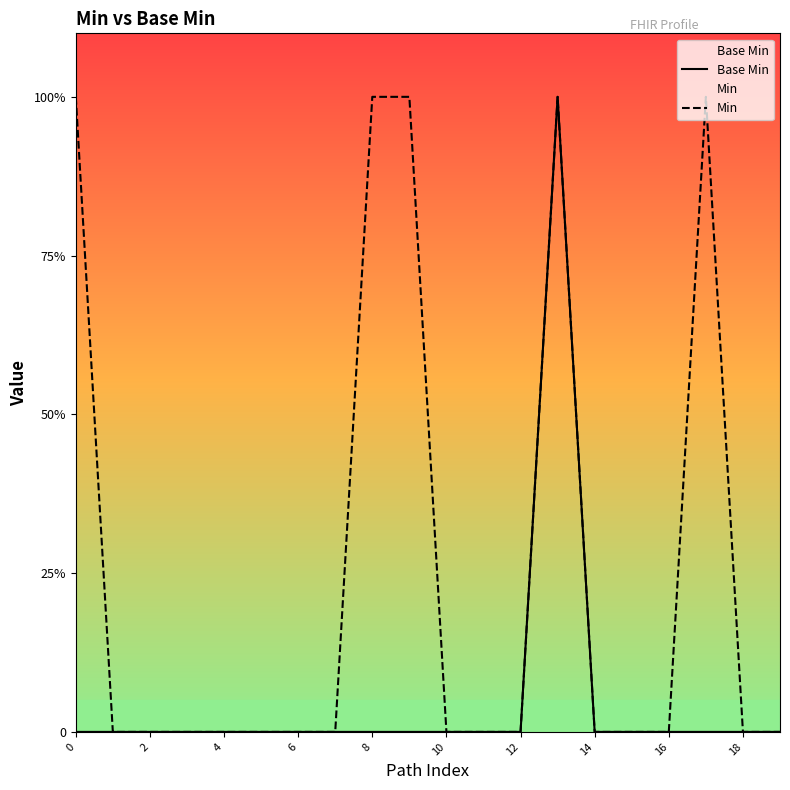

True or false: Base Min and Min cross at least once.

False